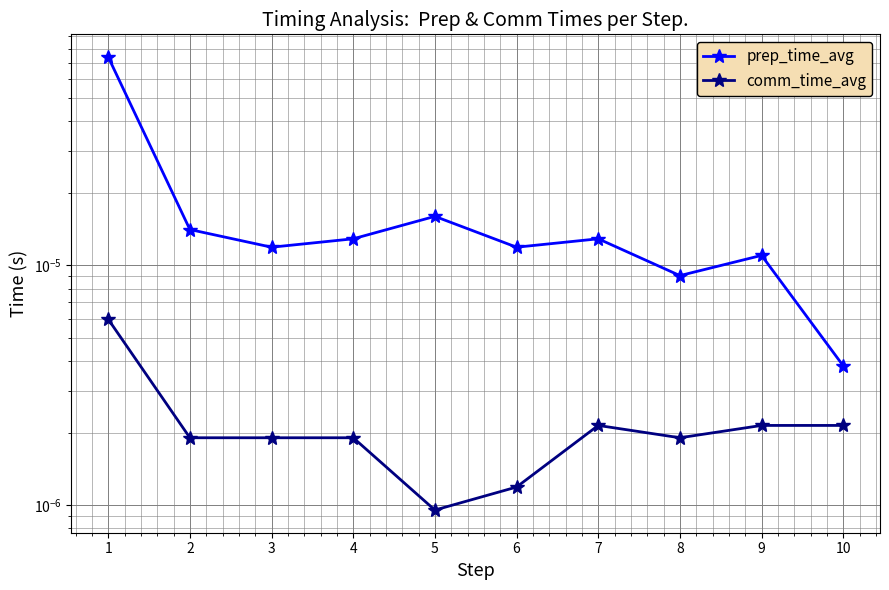

How many interior local valleys does the comm_time_avg series have?

2